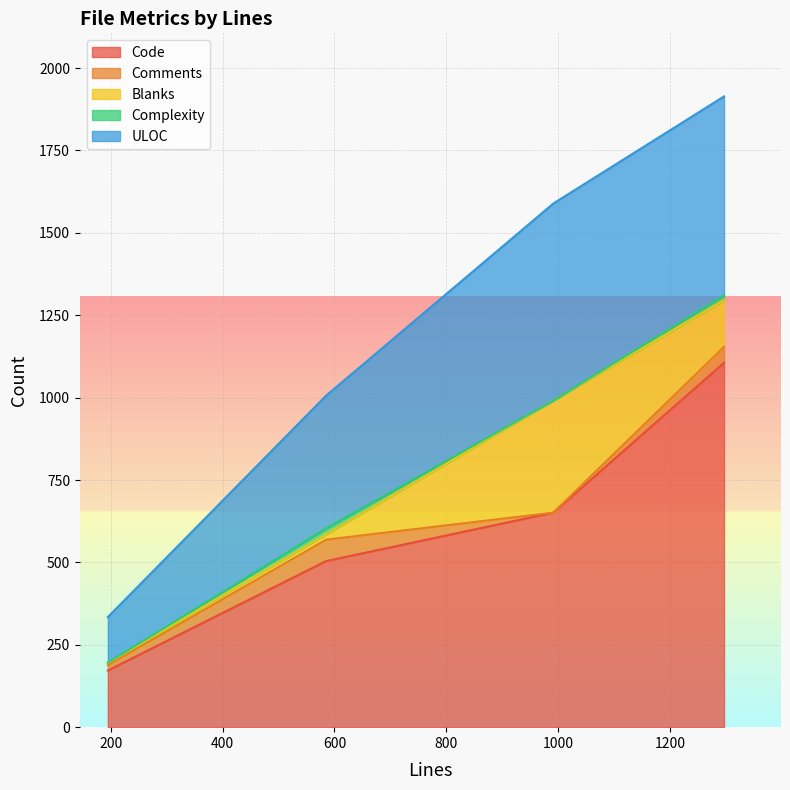

Read the Blanks value at test_PortalFolder.py.

142